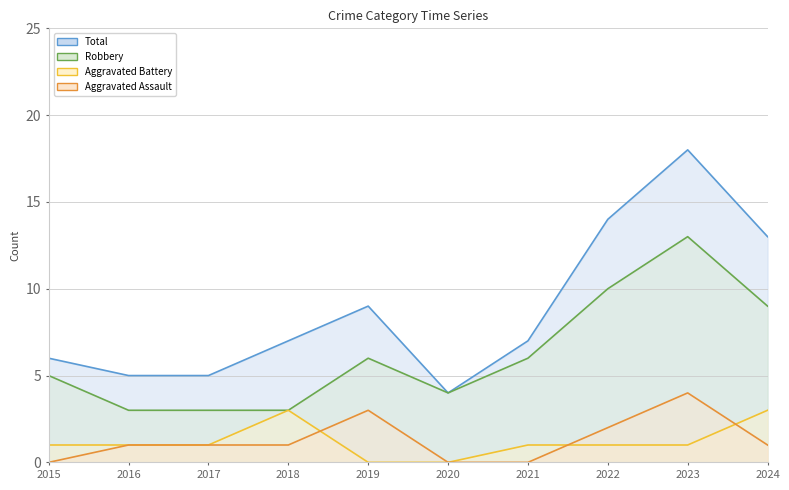

Reading left to right, transcribe all the data shown in this chart.

Aggravated Assault: 2015=0	2016=1	2017=1	2018=1	2019=3	2020=0	2021=0	2022=2	2023=4	2024=1
Aggravated Battery: 2015=1	2016=1	2017=1	2018=3	2019=0	2020=0	2021=1	2022=1	2023=1	2024=3
Robbery: 2015=5	2016=3	2017=3	2018=3	2019=6	2020=4	2021=6	2022=10	2023=13	2024=9
Total: 2015=6	2016=5	2017=5	2018=7	2019=9	2020=4	2021=7	2022=14	2023=18	2024=13